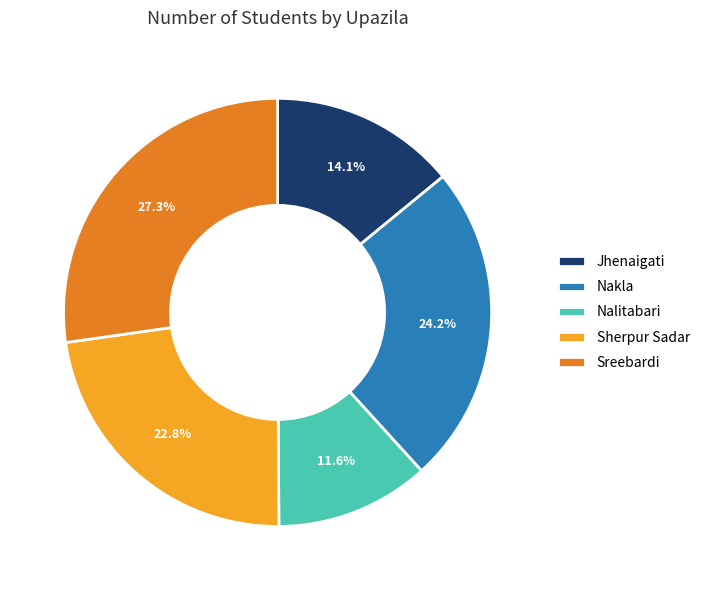

True or false: Sreebardi accounts for 16% of the total.

False